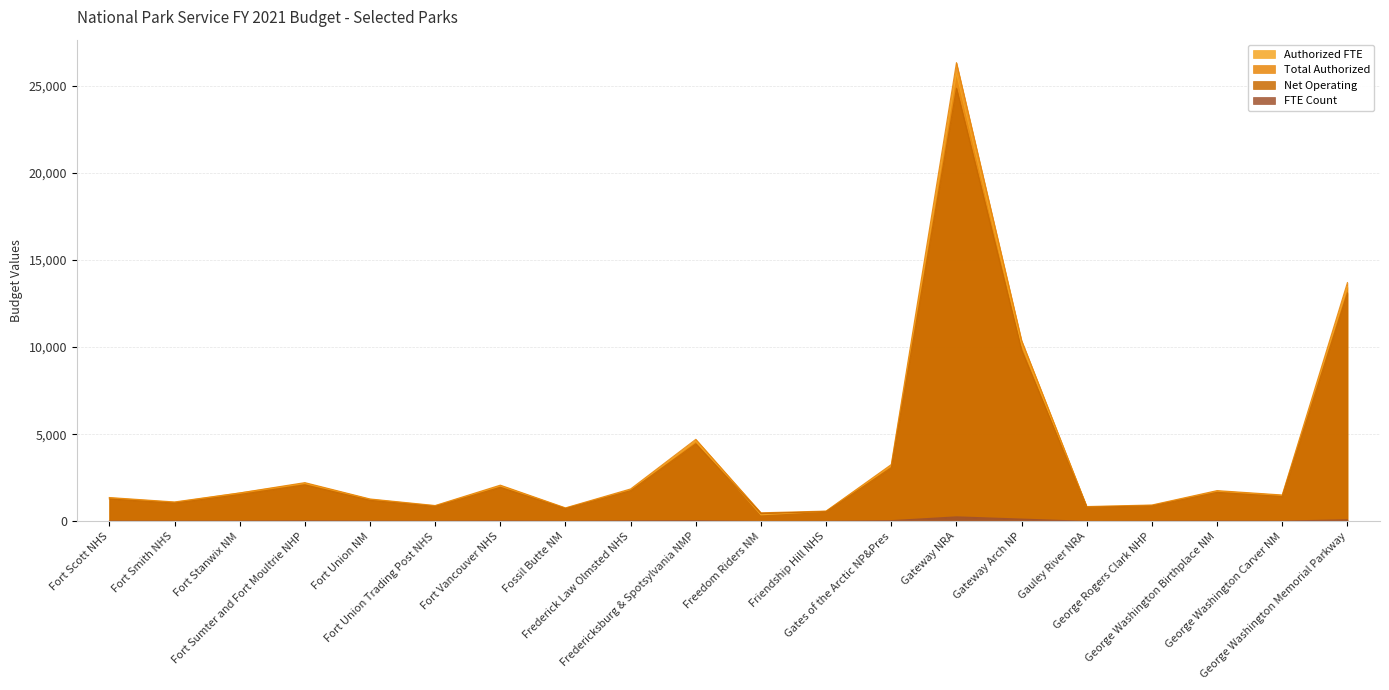

What is the maximum value for Total Authorized?

26316